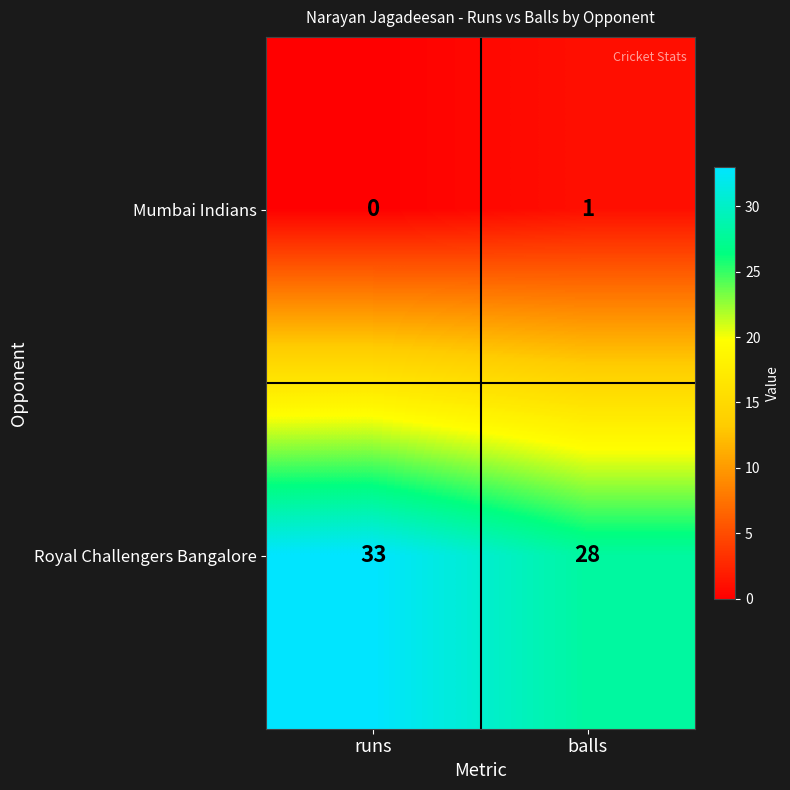

What is the difference between the highest and lowest values at runs?

33